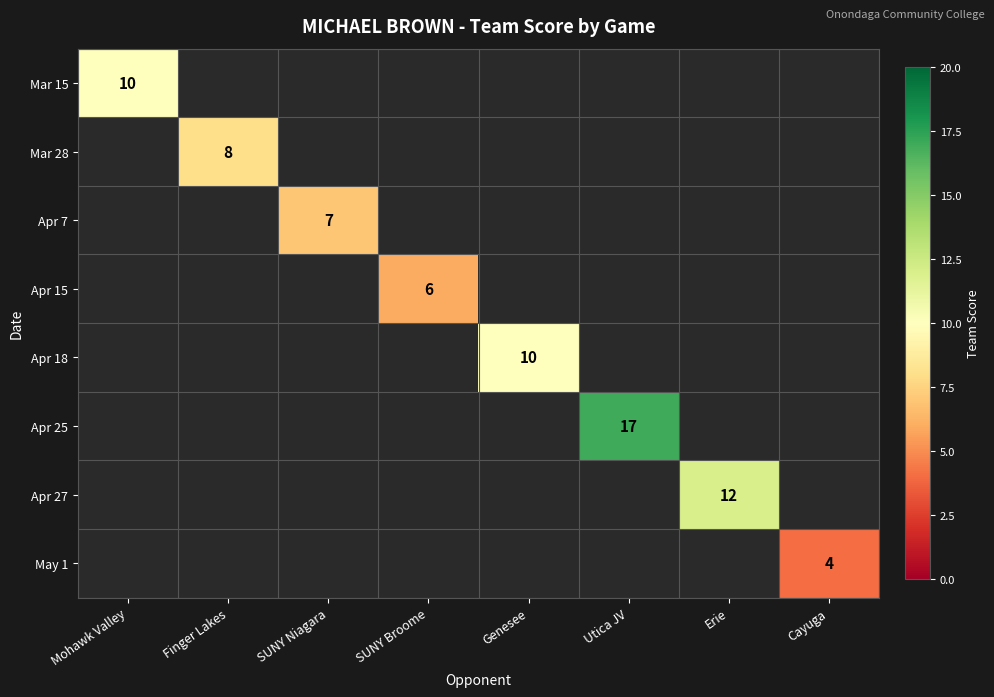

Is it true that Apr 27 equals 17 at Erie?

False